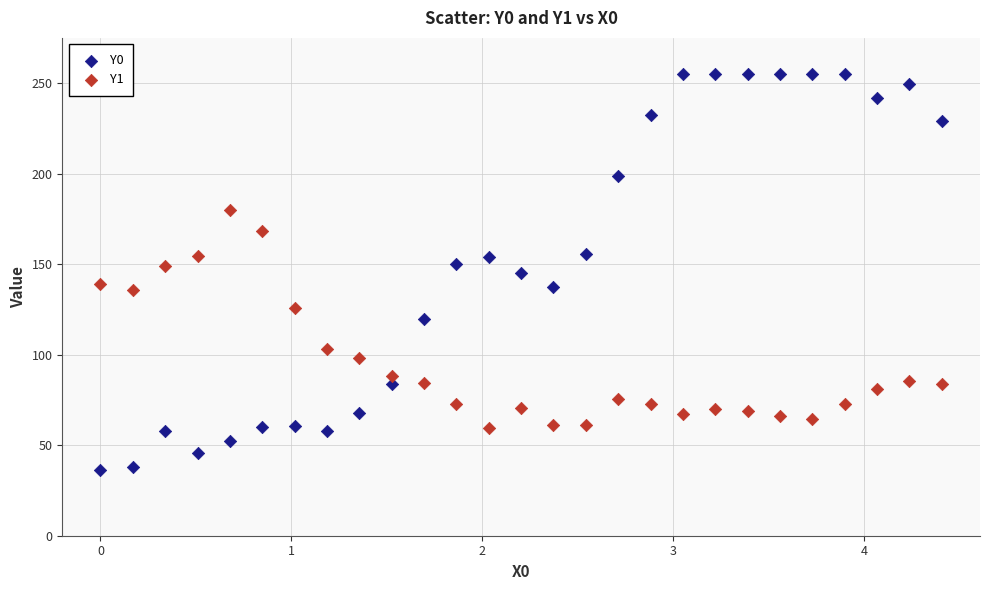

Which series reaches the minimum Y coordinate?

Y0